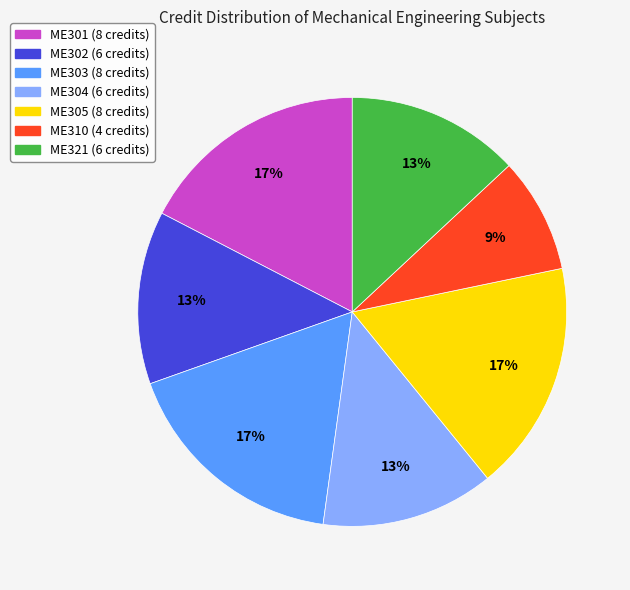

Does ME305 represent more than half of the total?

No